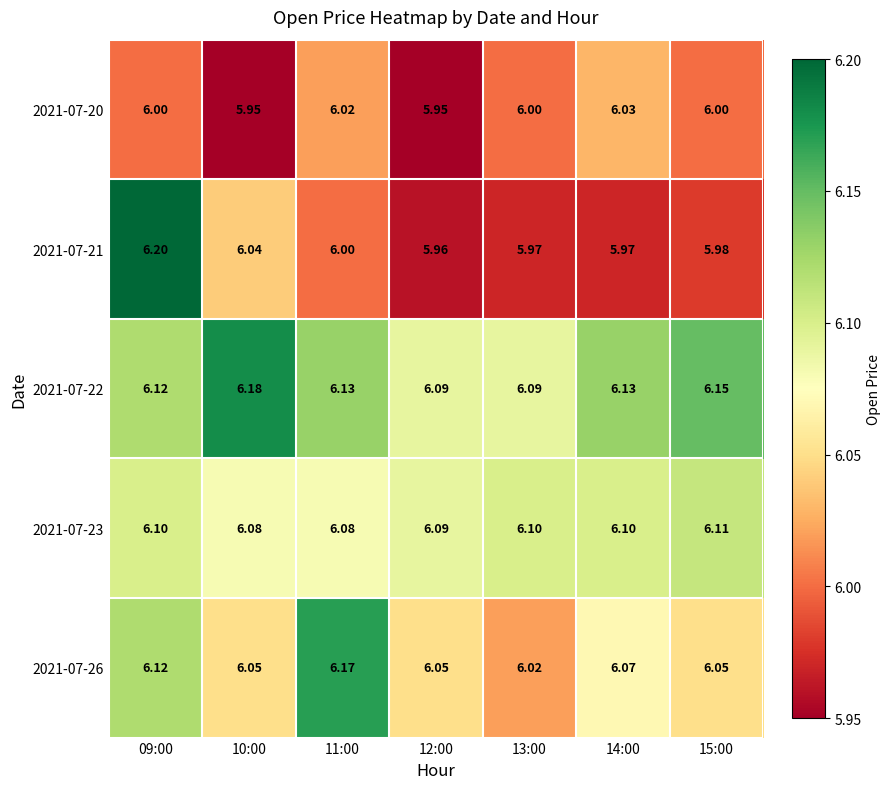

Is the value of 2021-07-23 at 10:00 greater than the value of 2021-07-20 at 13:00?

Yes